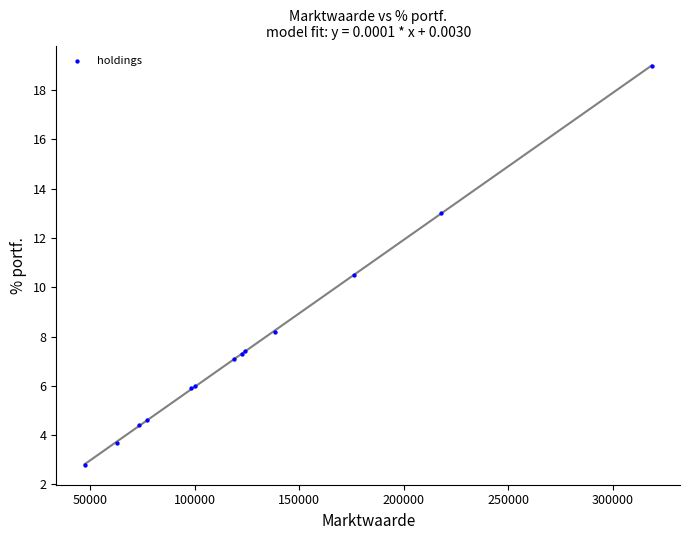

What Y value in the scatter plot is closest to 10?

10.5